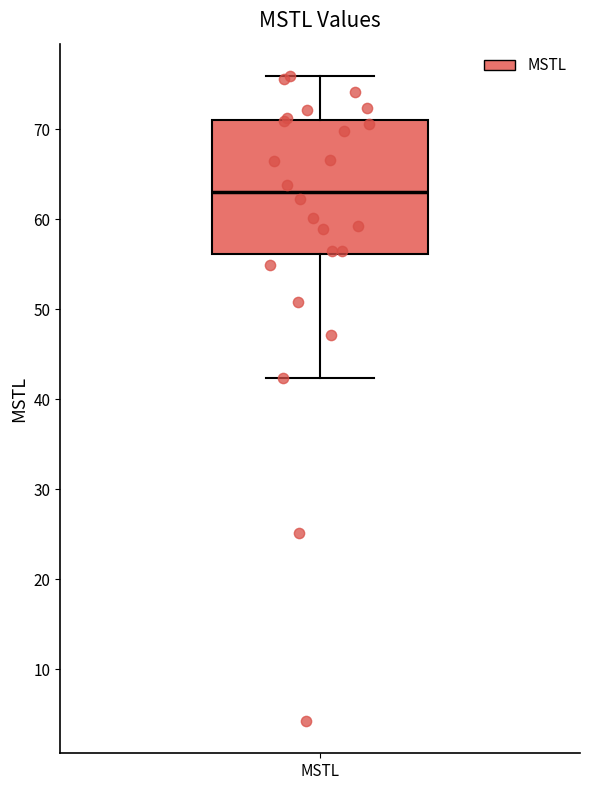

Transcribe this box plot: give where the median line is, the range the box spans, and where the two whiskers end, as read against the y-axis. The values are not printed on the chart, so give them approximately, as read against the axis.

median 63, box 56 to 71, whiskers 42 to 76